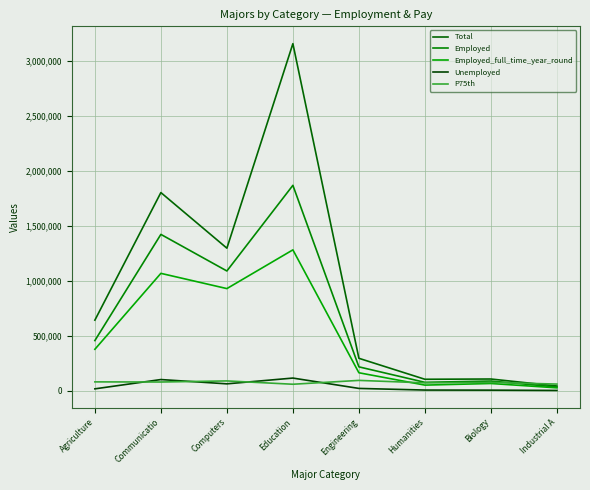

True or false: Employed_full_time_year_round has a value of 1068187 at Communicatio.

True